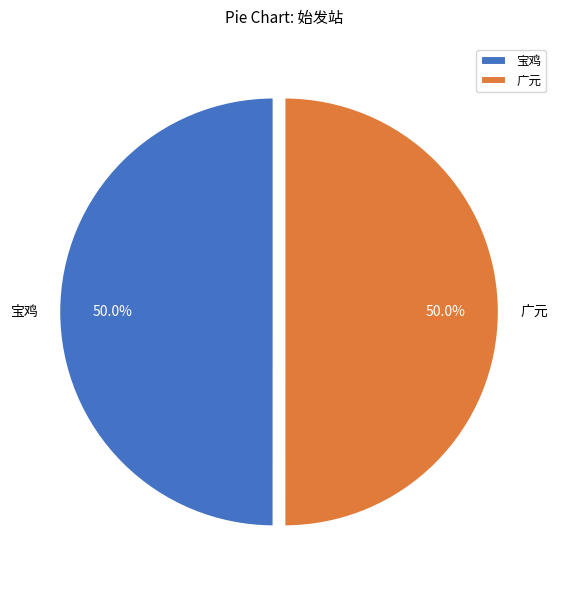

Count the number of slices in the pie.

2